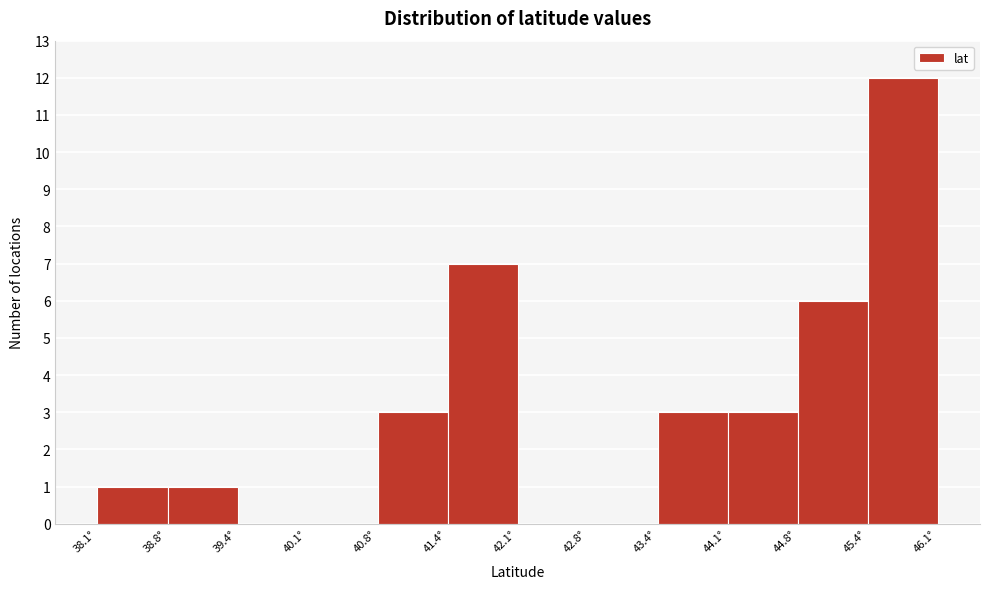

Over which range of the x-axis is the bar tallest?

45.4 to 46.1